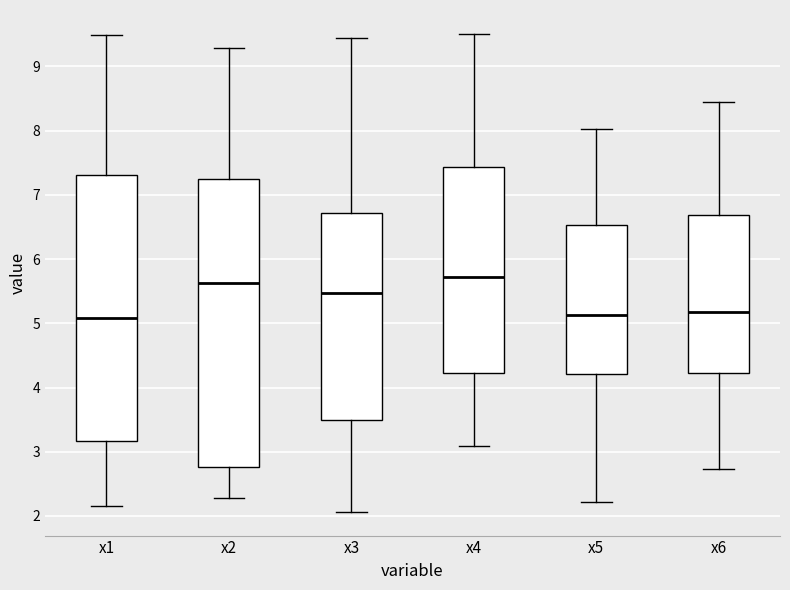

Reading left to right, read every box against the y-axis: the position of its median line, the range the box covers, and the ends of its whiskers. The values are not printed on the chart, so give them approximately, as read against the axis.

x1: median 5.1, box 3.2 to 7.3, whiskers 2.2 to 9.5
x2: median 5.6, box 2.8 to 7.3, whiskers 2.3 to 9.3
x3: median 5.5, box 3.5 to 6.7, whiskers 2.1 to 9.4
x4: median 5.7, box 4.2 to 7.4, whiskers 3.1 to 9.5
x5: median 5.1, box 4.2 to 6.5, whiskers 2.2 to 8.0
x6: median 5.2, box 4.2 to 6.7, whiskers 2.7 to 8.4